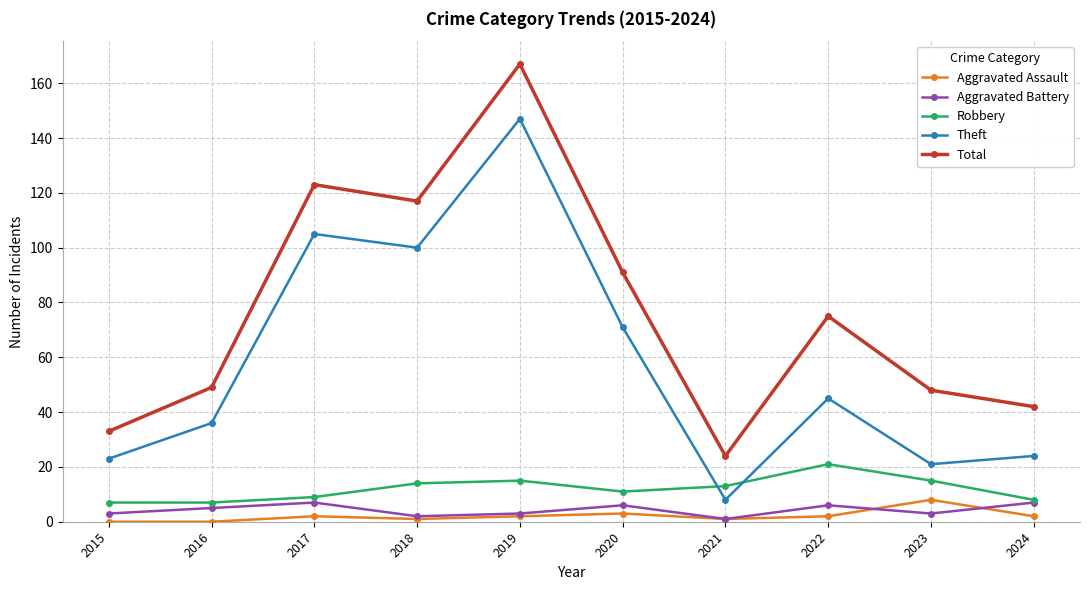

What is the highest value of the Robbery series?

21